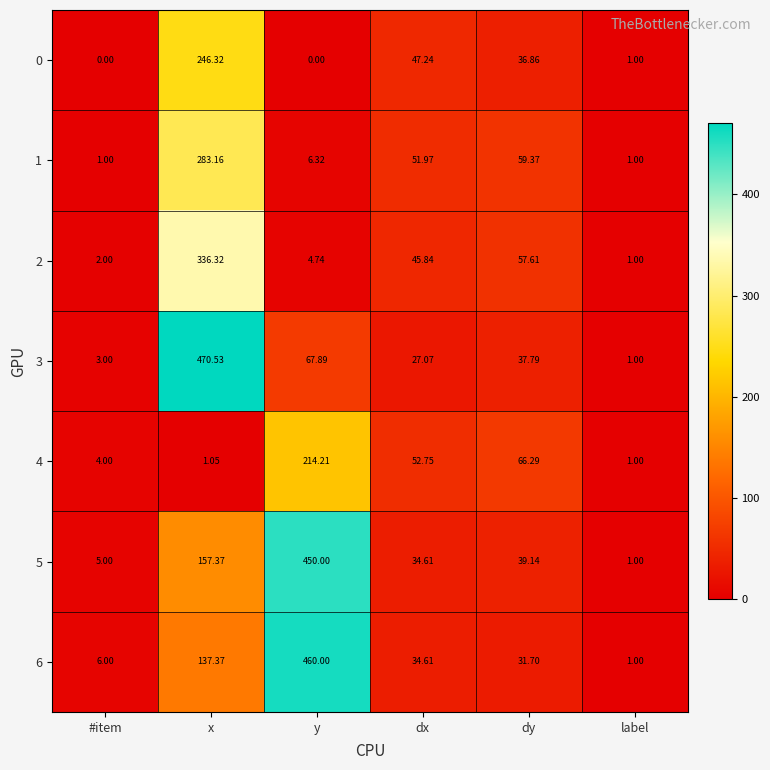

Where is 2 nearest to the value 168?

dy